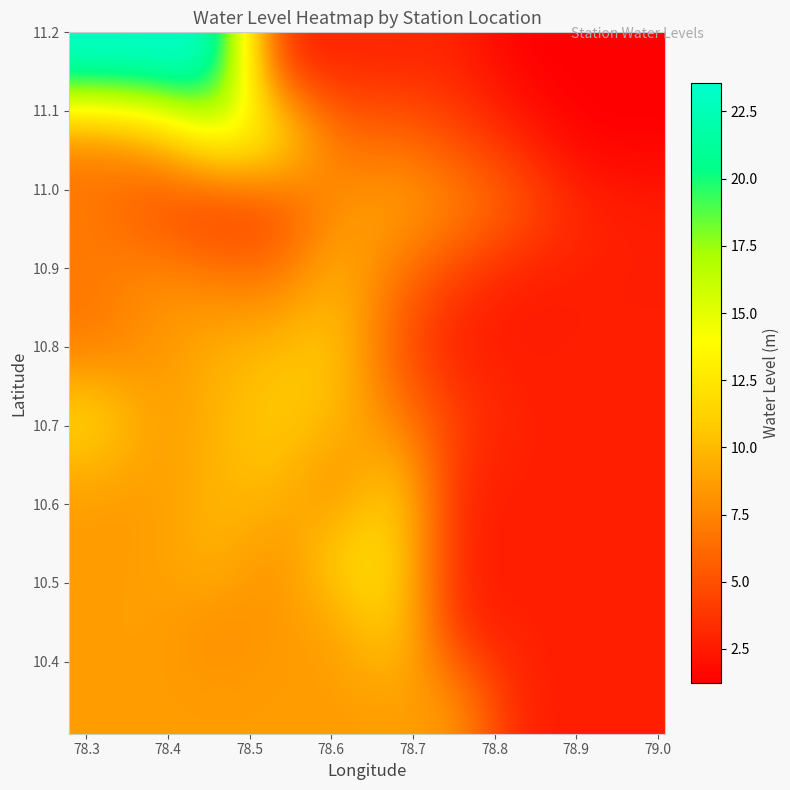

At how many categories does at least one series exceed 8?

7